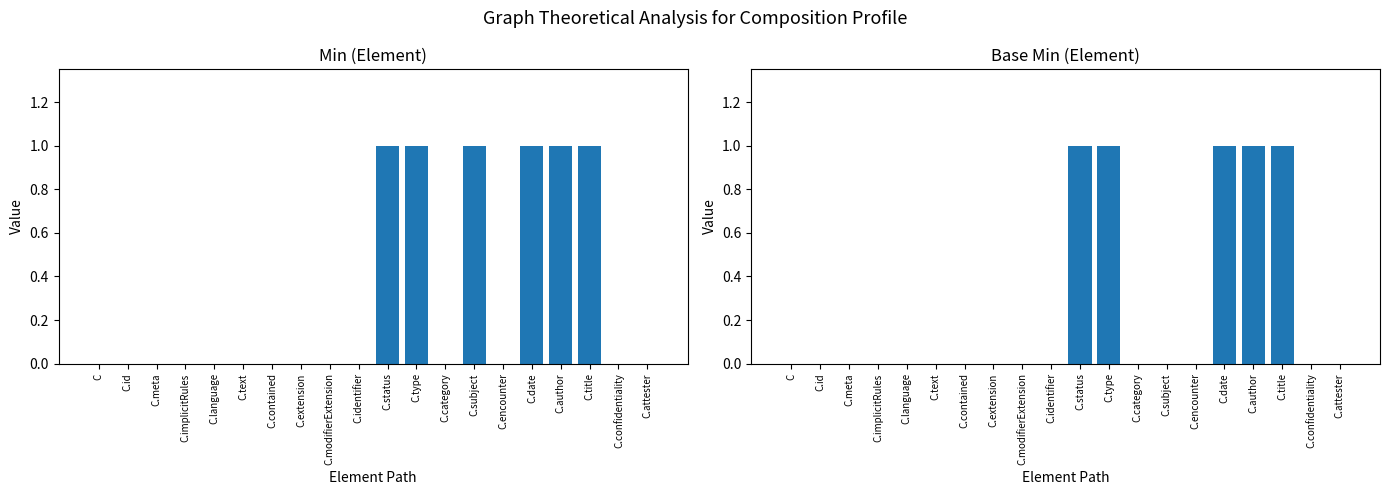

Reading left to right, list all the values displayed in this chart.

Min: C=0	C.id=0	C.meta=0	C.implicitRules=0	C.language=0	C.text=0	C.contained=0	C.extension=0	C.modifierExtension=0	C.identifier=0	C.status=1	C.type=1	C.category=0	C.subject=1	C.encounter=0	C.date=1	C.author=1	C.title=1	C.confidentiality=0	C.attester=0
Base Min: C=0	C.id=0	C.meta=0	C.implicitRules=0	C.language=0	C.text=0	C.contained=0	C.extension=0	C.modifierExtension=0	C.identifier=0	C.status=1	C.type=1	C.category=0	C.subject=0	C.encounter=0	C.date=1	C.author=1	C.title=1	C.confidentiality=0	C.attester=0